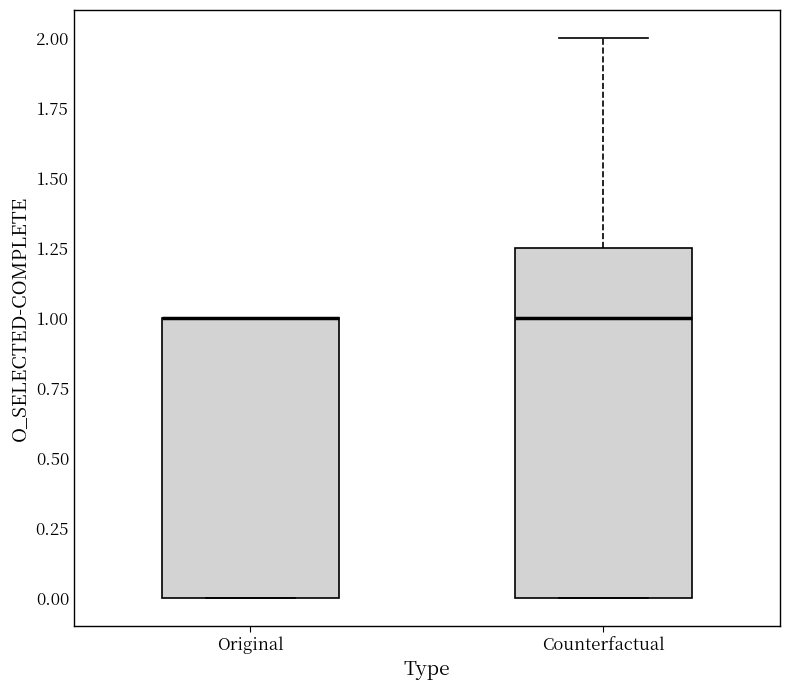

Reading left to right, transcribe this box plot: for each box, give where its median line is, the range the box spans, and where its two whiskers end, as read against the y-axis. The values are not printed on the chart, so give them approximately, as read against the axis.

Original: median 1.00 (drawn on the box's upper edge), box 0.00 to 1.00, whiskers 0.00 to 1.00
Counterfactual: median 1.00, box 0.00 to 1.25, whiskers 0.00 to 2.00